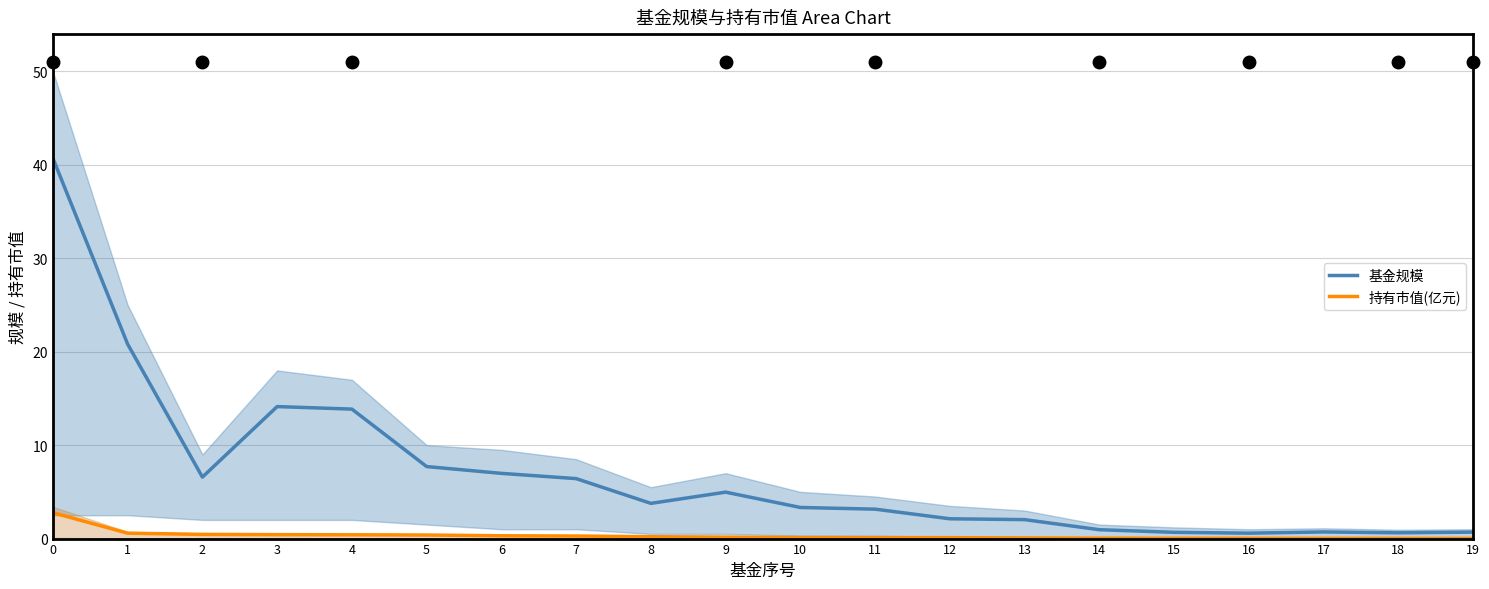

What are all the series names shown in the legend?

基金规模, 持有市值(亿元)